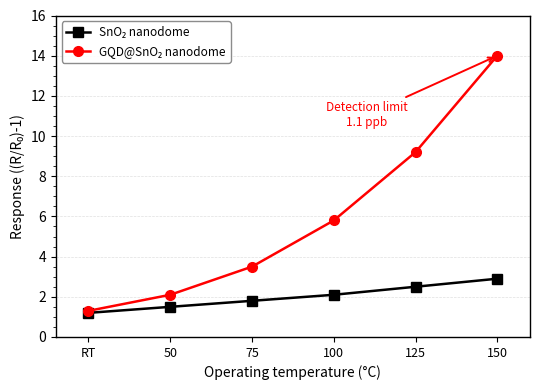

How many distinct data groups are displayed?

2